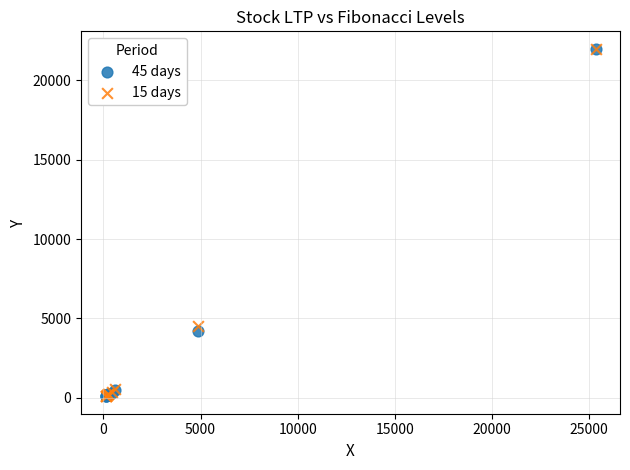

Across all series, what Y value is closest to 11043?

4529.1